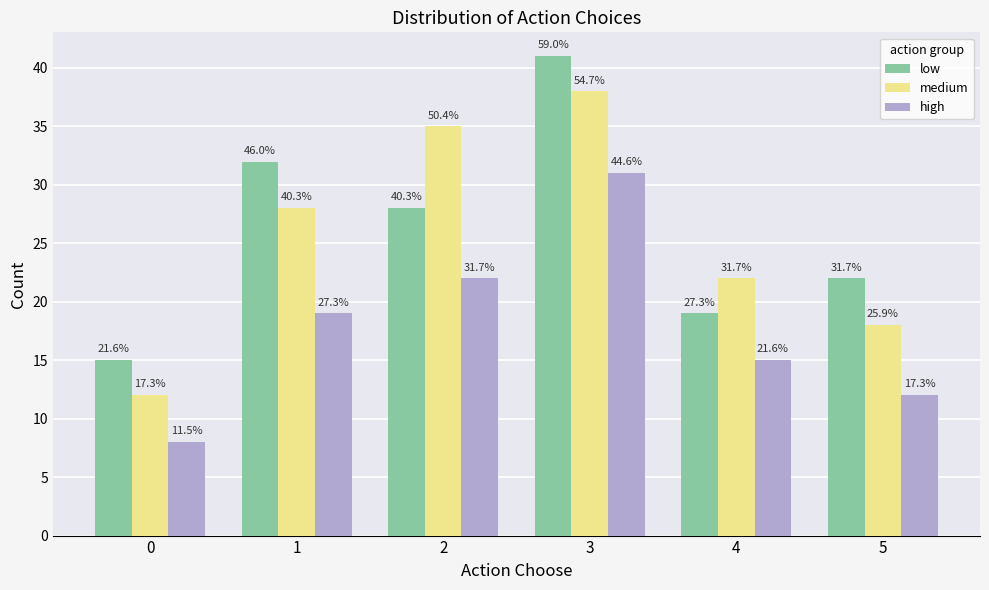

What are all the series names shown in the legend?

low, medium, high